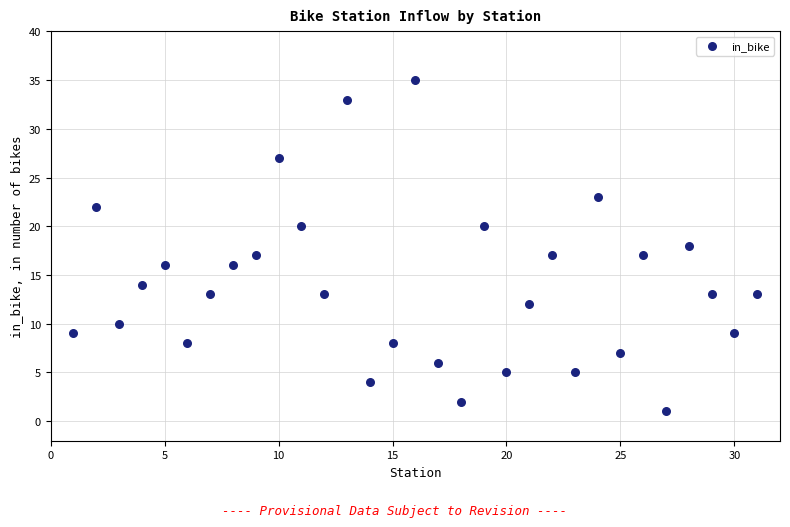

What is the range of Y values (max minus min)?

34